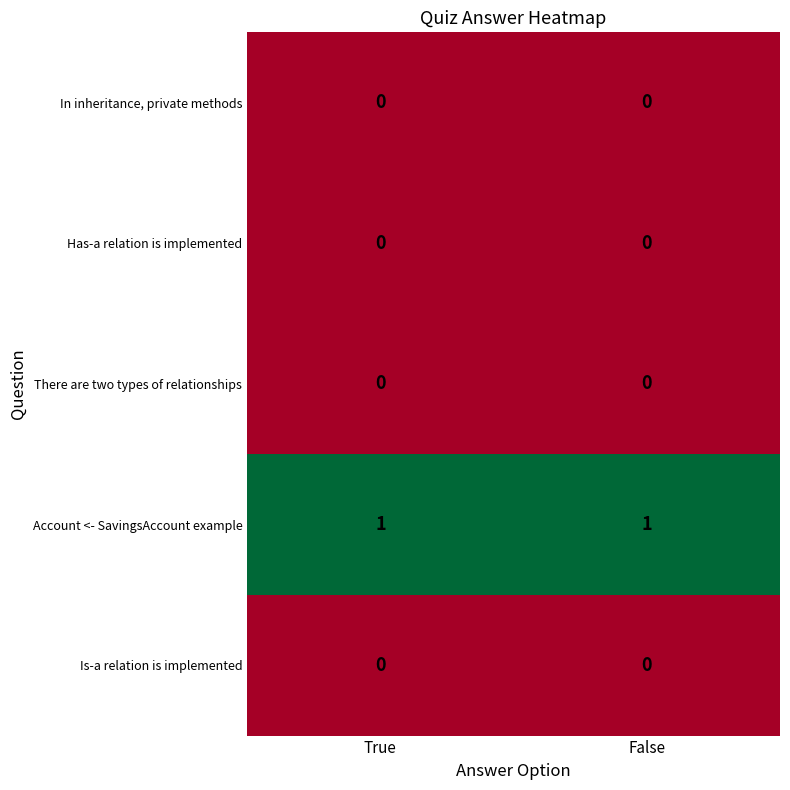

Which series has the largest total across all categories?

Account <- SavingsAccount example